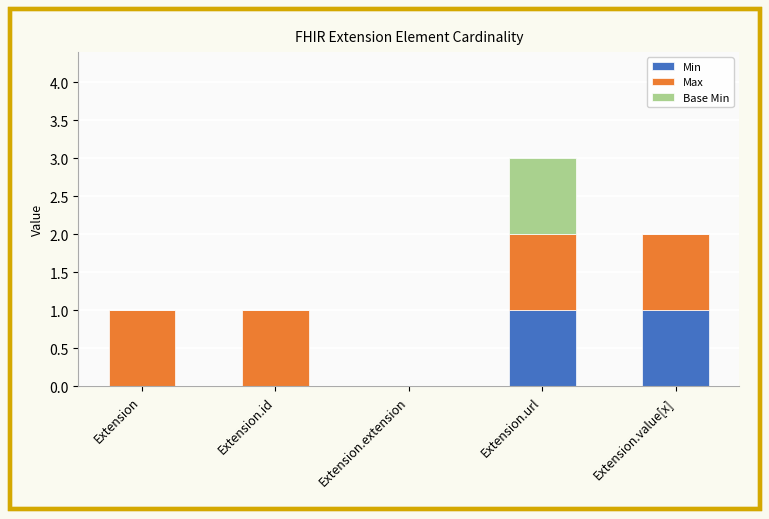

What is the sum of all Min values?

2